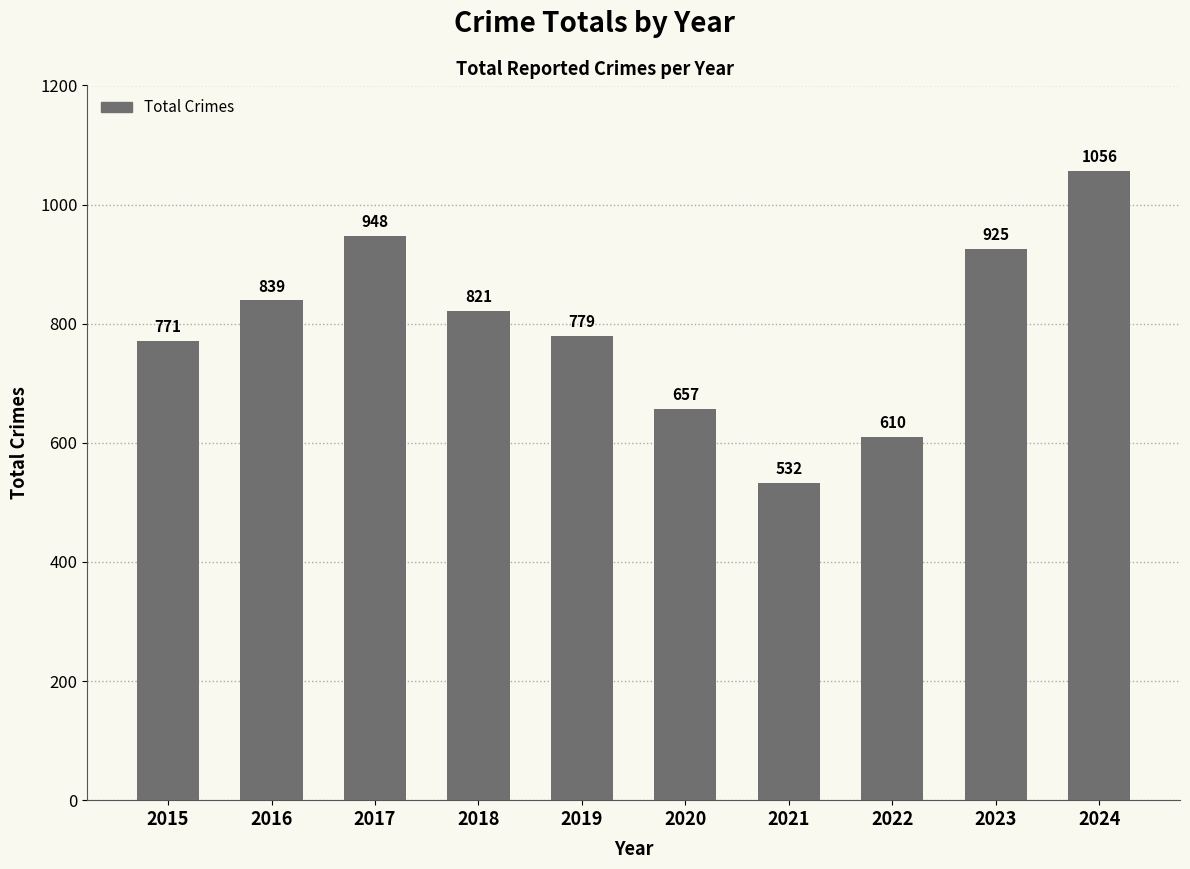

Reading right to left, transcribe all the data shown in this chart.

2024=1056	2023=925	2022=610	2021=532	2020=657	2019=779	2018=821	2017=948	2016=839	2015=771